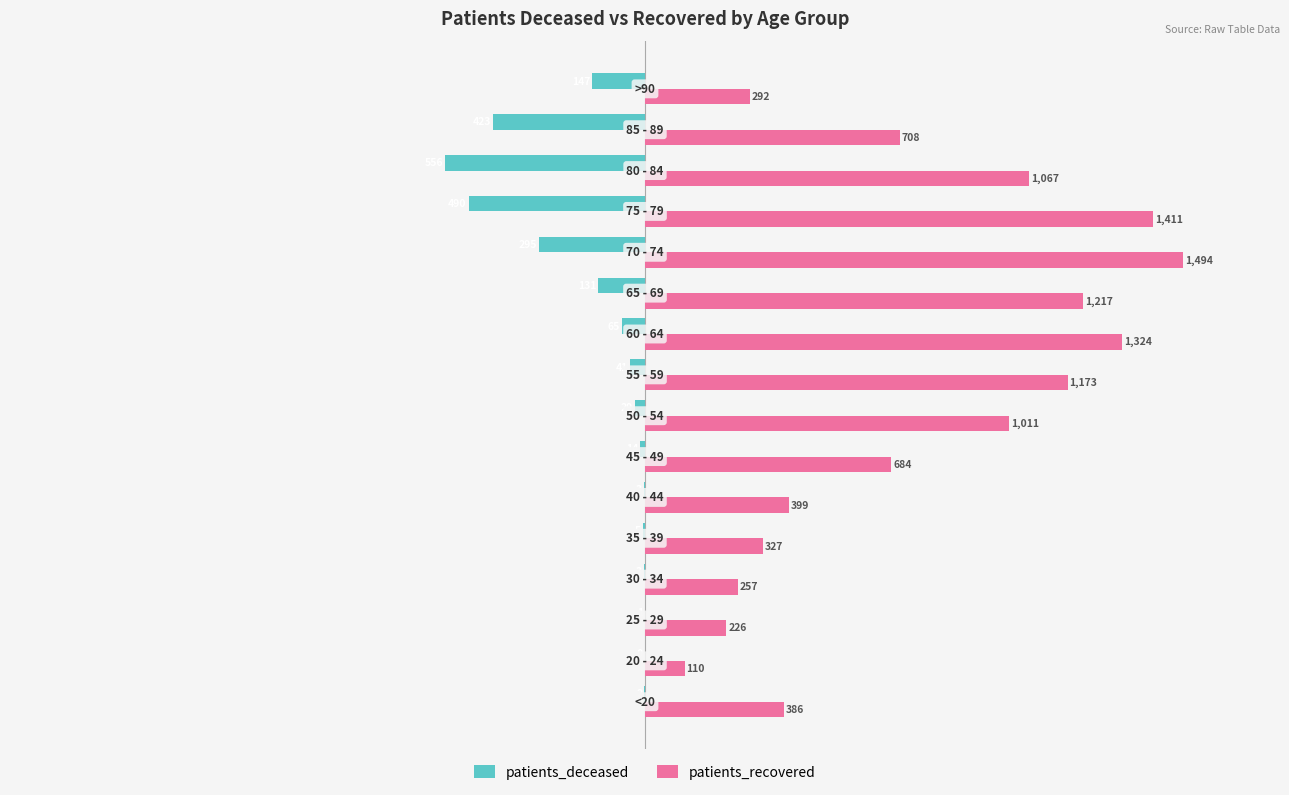

Which series has the largest total across all categories?

patients_recovered